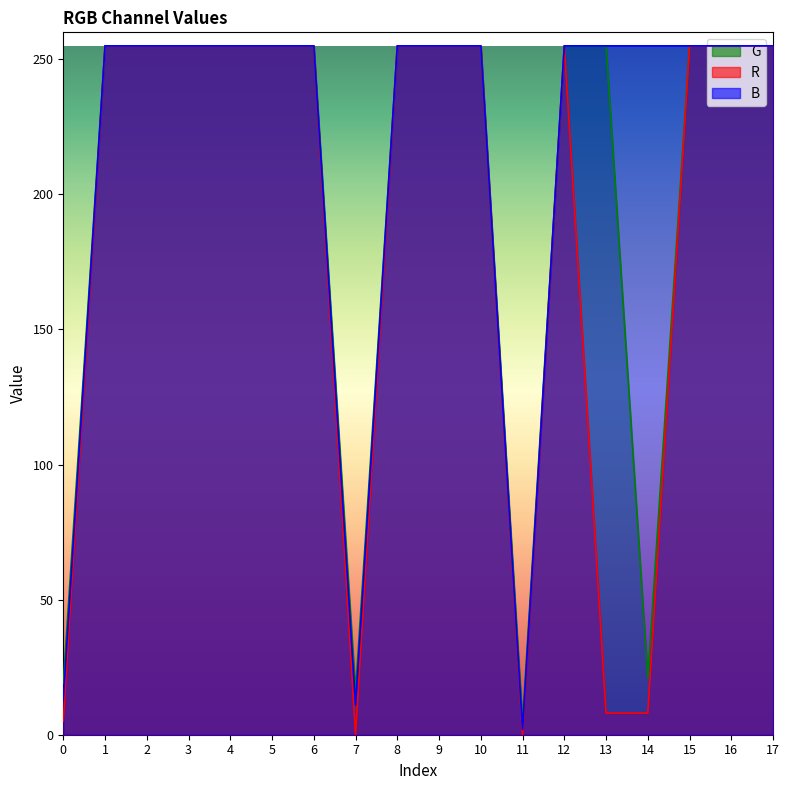

How many data points in G are less than 255?

4